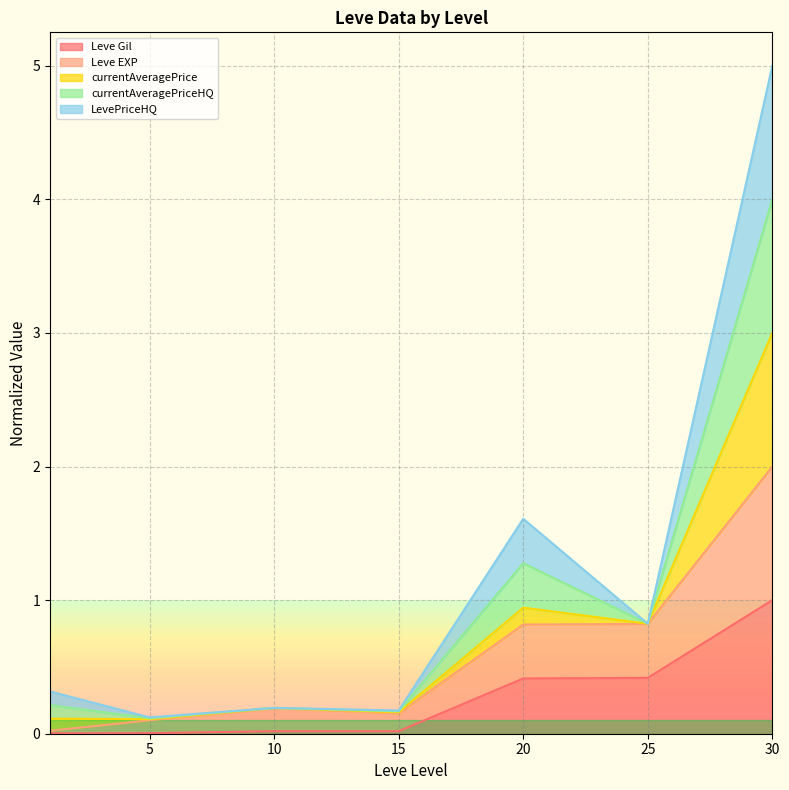

Does the chart display data point markers on the line(s)?

No